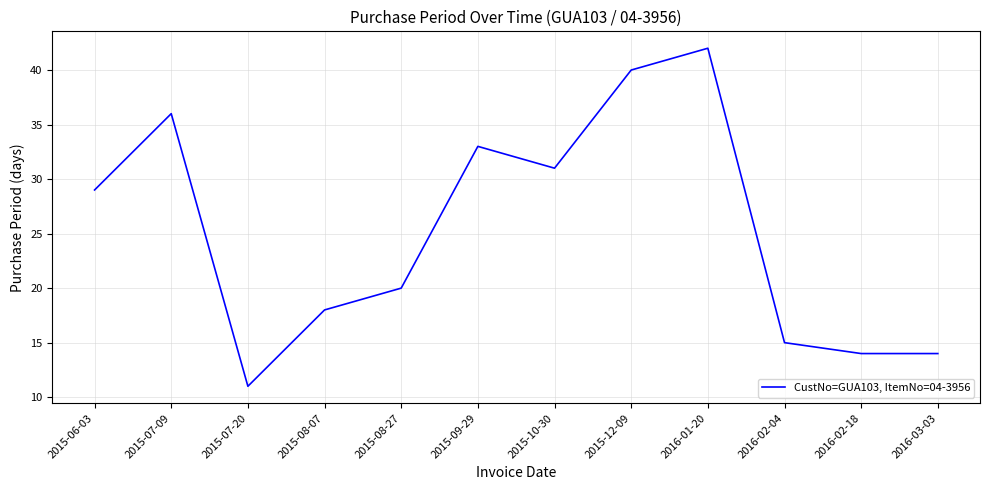

Where is the data nearest to the value 26?

2015-06-03